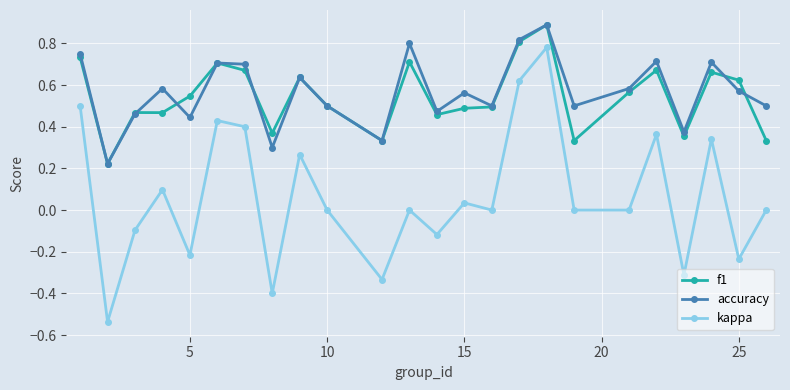

How many interior local valleys does the accuracy series have?

8